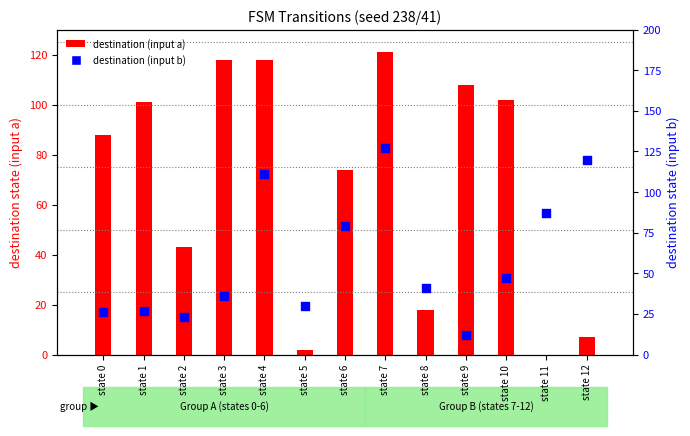

What is the total value across all series at state 6?

153